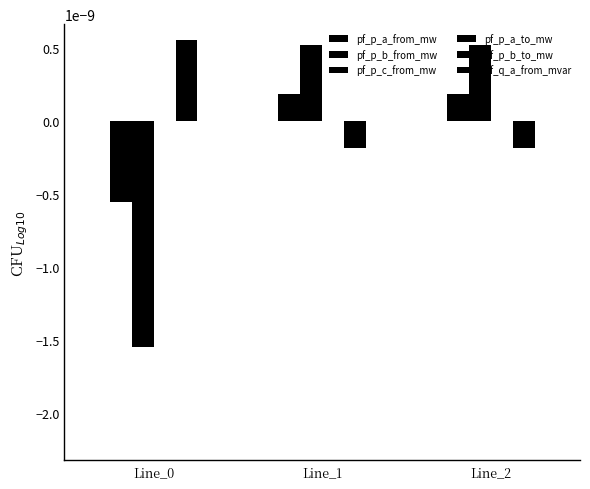

How many pf_q_a_from_mvar values are between 0 and 1?

2